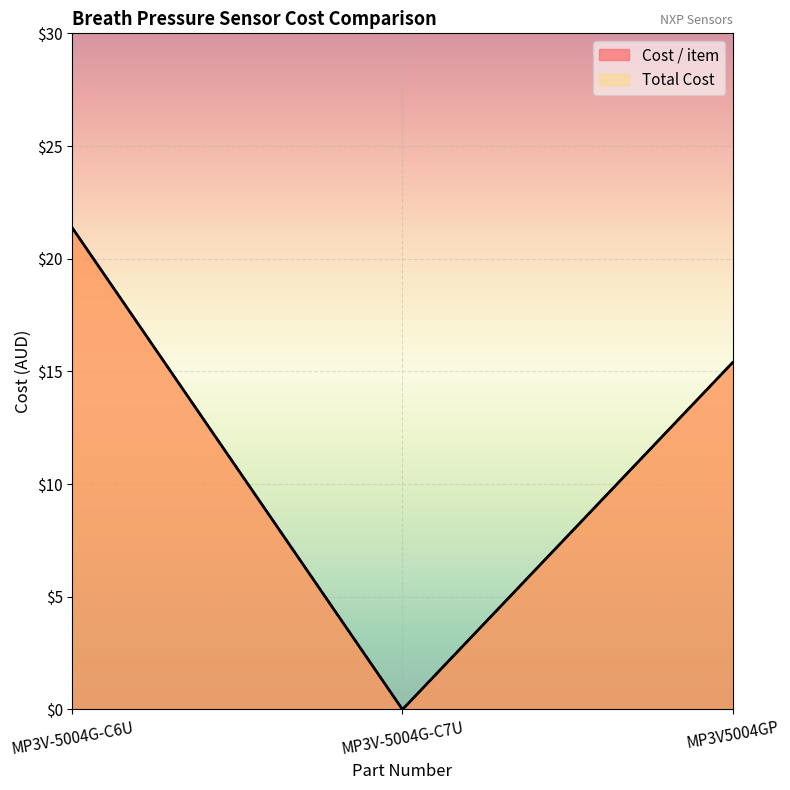

At which label does Total Cost first exceed 15?

MP3V-5004G-C6U